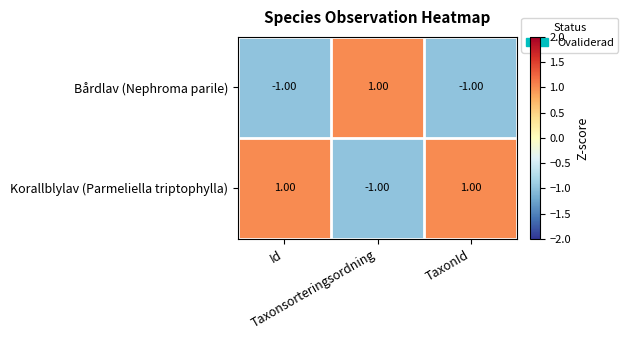

Which series has the largest total across all categories?

Korallblylav (Parmeliella triptophylla)